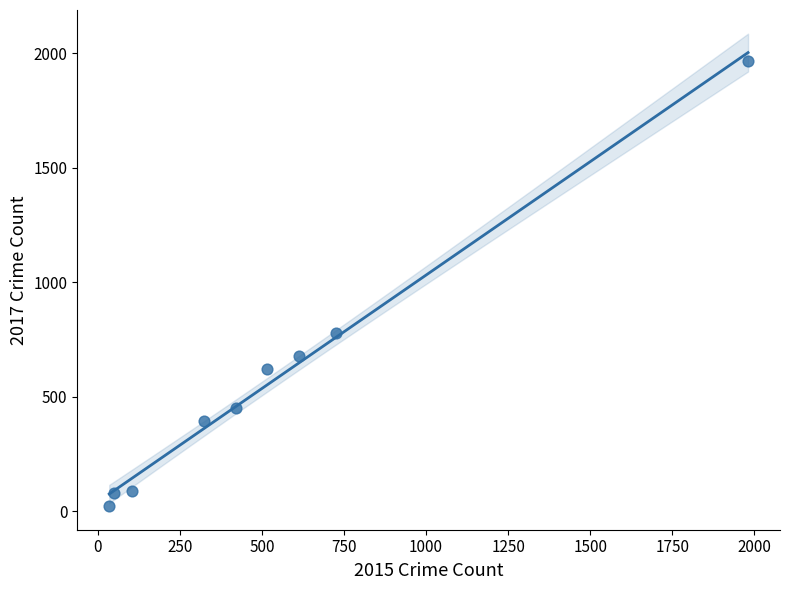

What is the average X value?

530